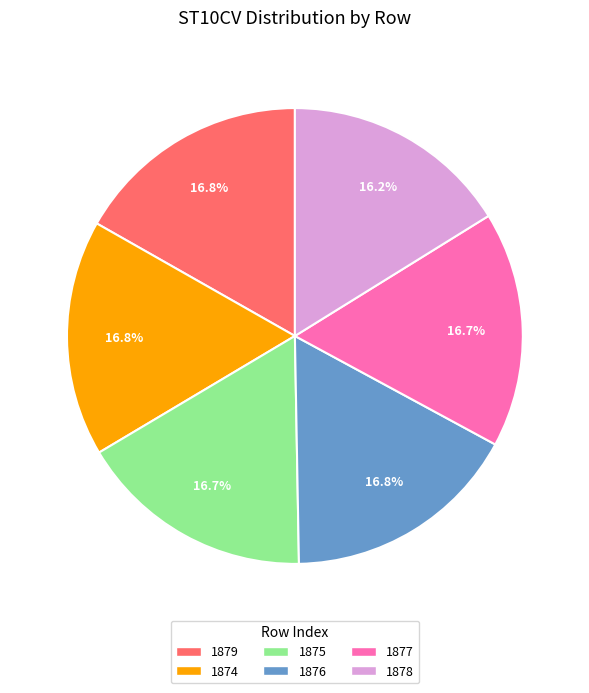

Approximately how many times larger is the value at 1875 compared to 1879?

1.0